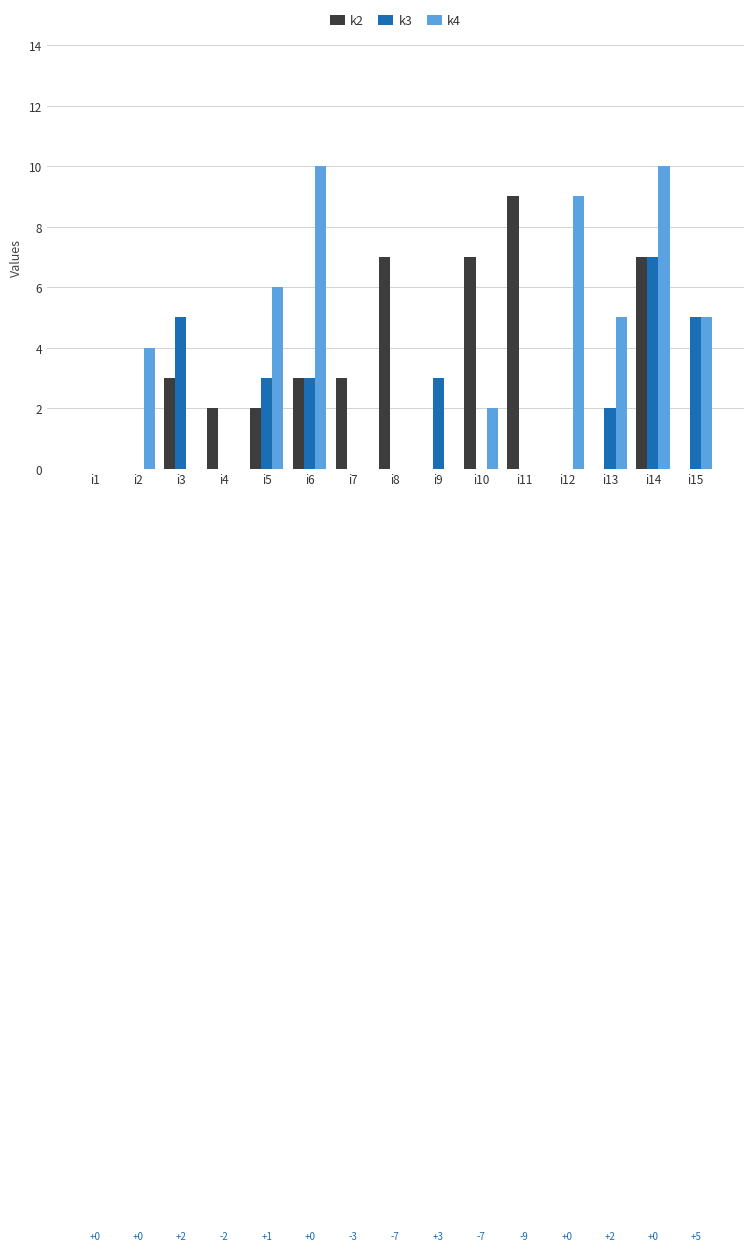

Which series changed the most between i3 and i7?

k3